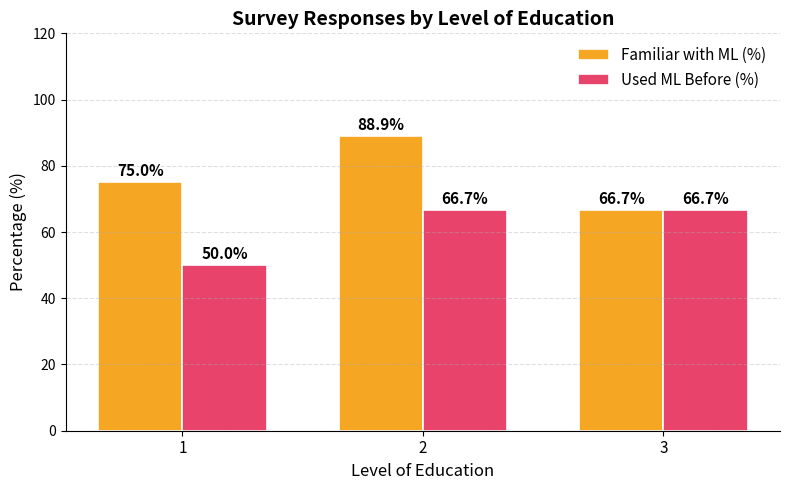

Rank the series at 1 from lowest to highest value.

Used ML Before (%), Familiar with ML (%)